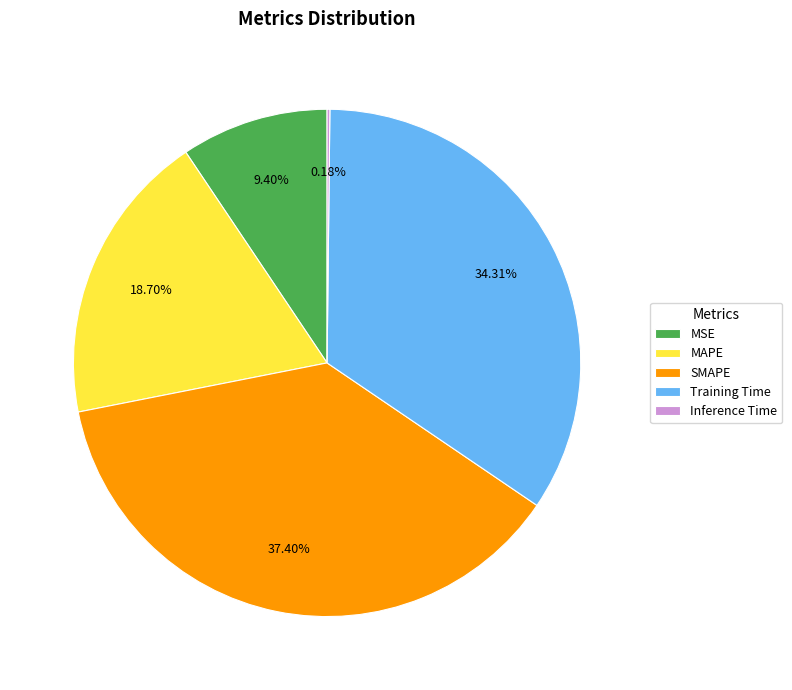

To the nearest percent, what is the difference between the largest and smallest slice percentages?

37%